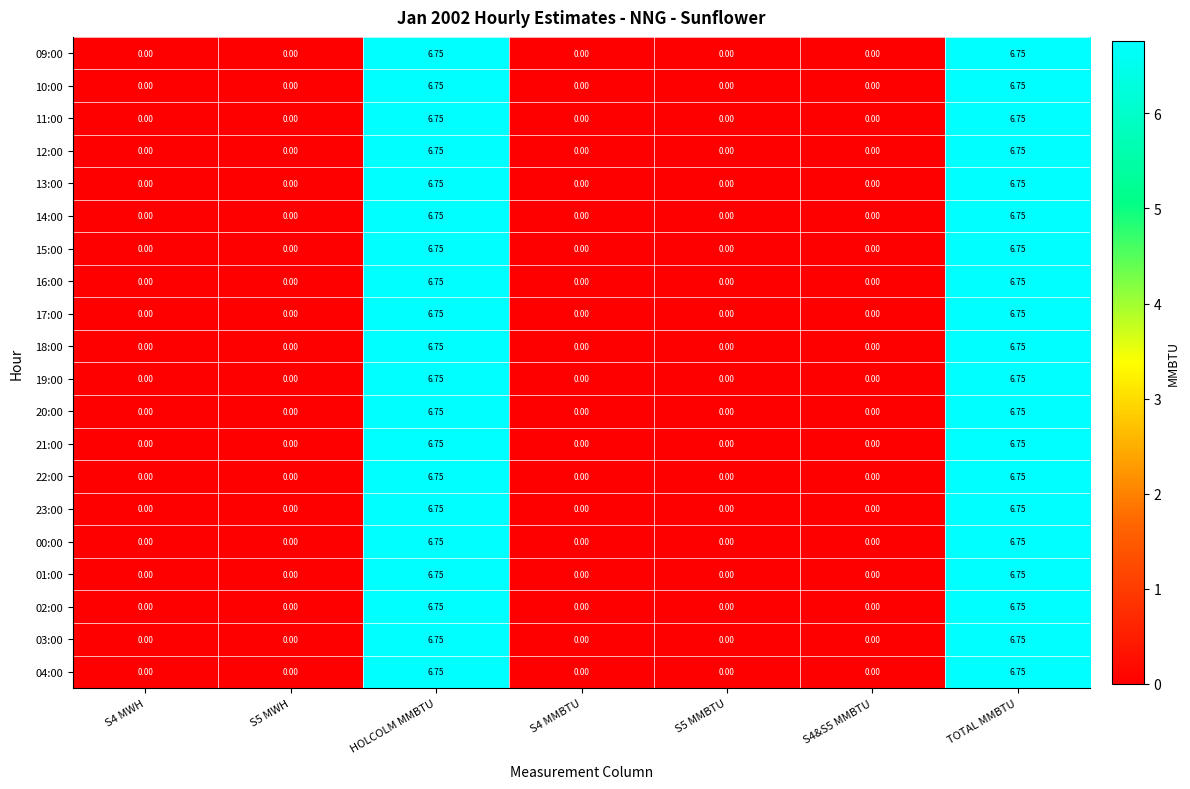

Is the value of 21:00 at HOLCOLM MMBTU greater than the value of 01:00 at S4&S5 MMBTU?

Yes